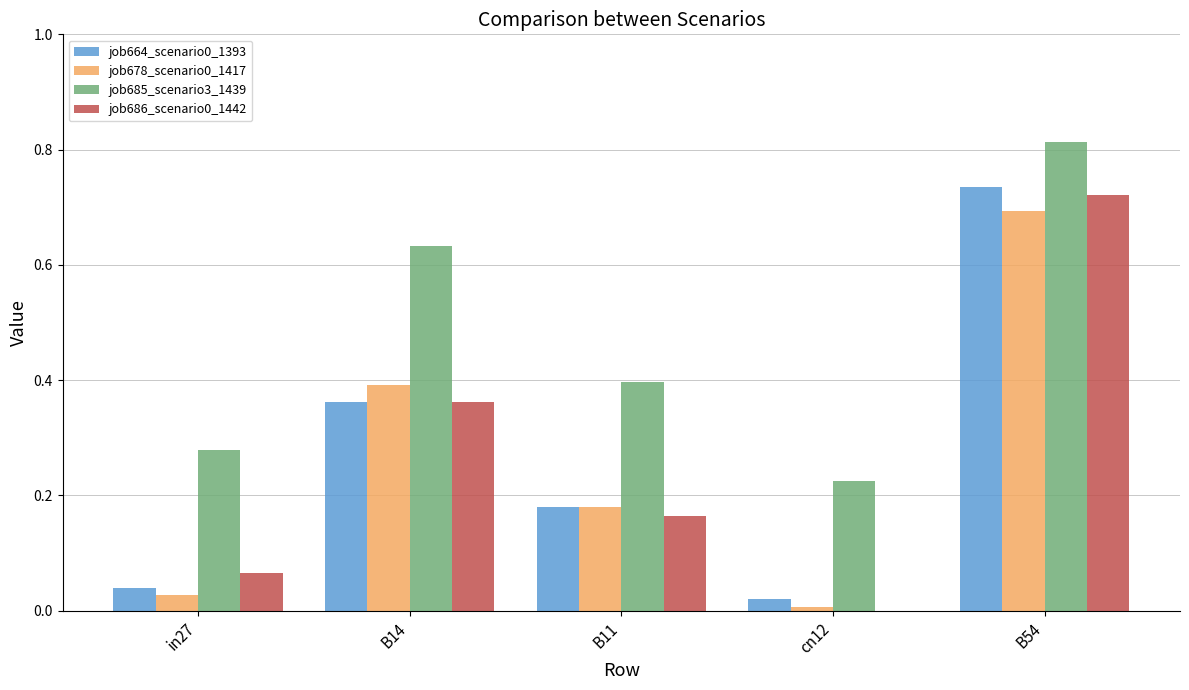

Is the value of job685_scenario3_1439 at B11 greater than the value of job686_scenario0_1442 at B11?

Yes